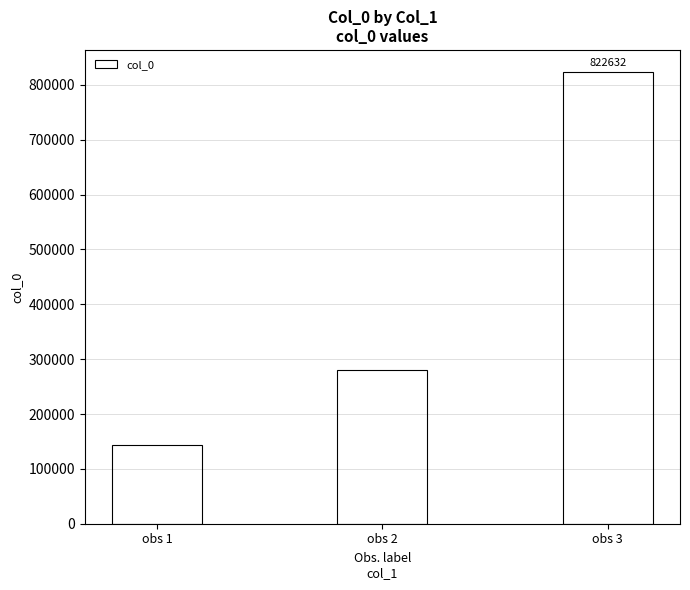

What is the sum of all values?

1245544